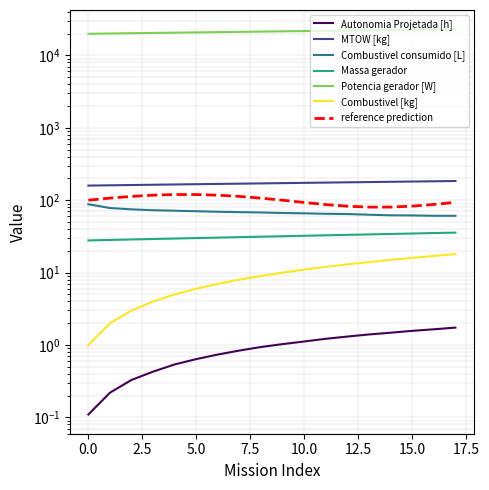

Reading left to right, extract all data points from this chart.

Autonomia Projetada [h]: 0=0.1	1=0.2	2=0.3	3=0.4	4=0.5	5=0.6	6=0.7	7=0.8	8=0.9	9=1.0	10=1.1	11=1.2	12=1.3	13=1.4	14=1.5	15=1.6	16=1.6	17=1.7
MTOW [kg]: 0=159.1	1=160.5	2=162.0	3=163.4	4=164.8	5=166.3	6=167.7	7=169.2	8=170.6	9=172.1	10=173.6	11=175.0	12=176.5	13=178.0	14=179.5	15=180.9	16=182.4	17=183.9
Combustivel consumido [L]: 0=87.9	1=78.0	2=74.7	3=72.7	4=71.6	5=70.4	6=69.2	7=68.4	8=67.7	9=66.6	10=65.9	11=64.9	12=64.4	13=63.0	14=61.9	15=61.6	16=60.9	17=60.9
Massa gerador: 0=27.8	1=28.3	2=28.7	3=29.1	4=29.6	5=30.0	6=30.4	7=30.9	8=31.3	9=31.8	10=32.3	11=32.7	12=33.2	13=33.7	14=34.2	15=34.7	16=35.2	17=35.7
Potencia gerador [W]: 0=19859.2	1=20034.4	2=20210.2	3=20386.6	4=20563.6	5=20741.2	6=20919.4	7=21098.2	8=21277.6	9=21457.6	10=21638.3	11=21819.6	12=22001.5	13=22184.1	14=22367.4	15=22551.3	16=22736.0	17=22921.2
Combustivel [kg]: 0=1.0	1=2.0	2=3.0	3=4.0	4=5.0	5=6.0	6=7.0	7=8.0	8=9.0	9=10.0	10=11.0	11=12.0	12=13.0	13=14.0	14=15.0	15=16.0	16=17.0	17=18.0